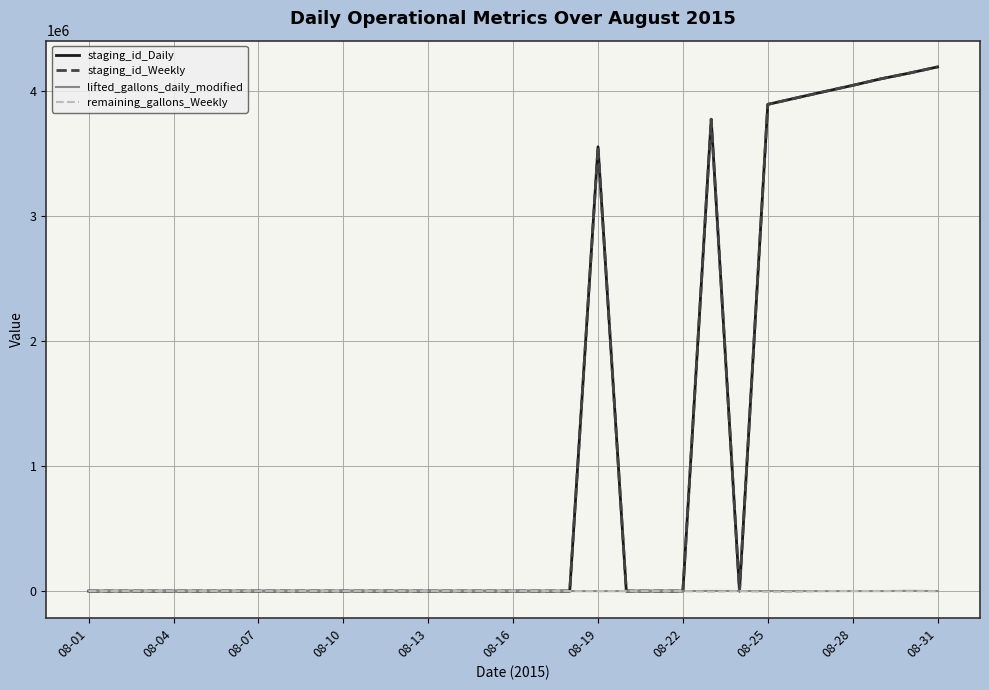

What is the highest value of the staging_id_Weekly series?

4188668